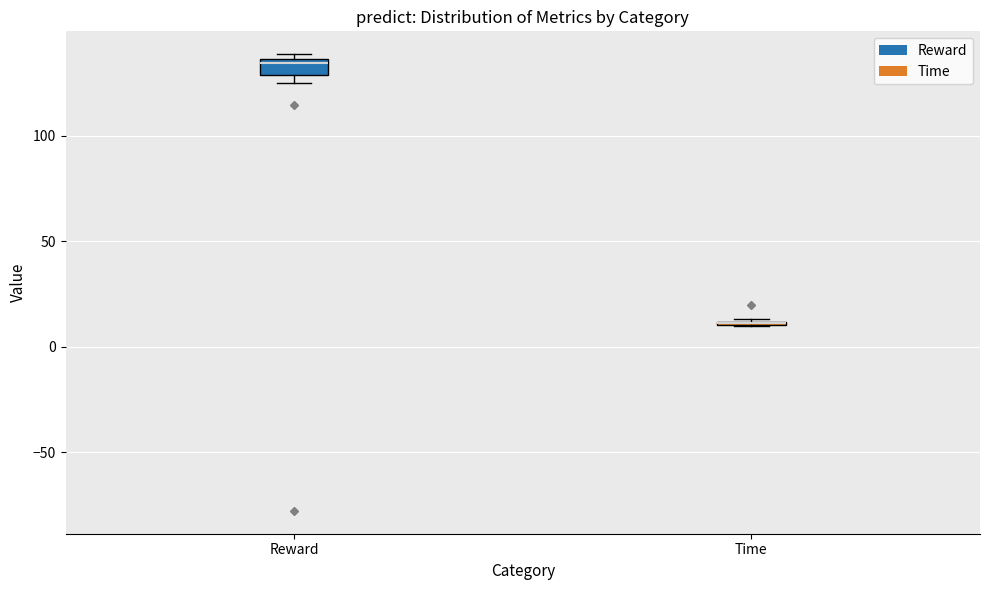

Comparing the boxes themselves (not the whiskers), which one is the tallest?

Reward